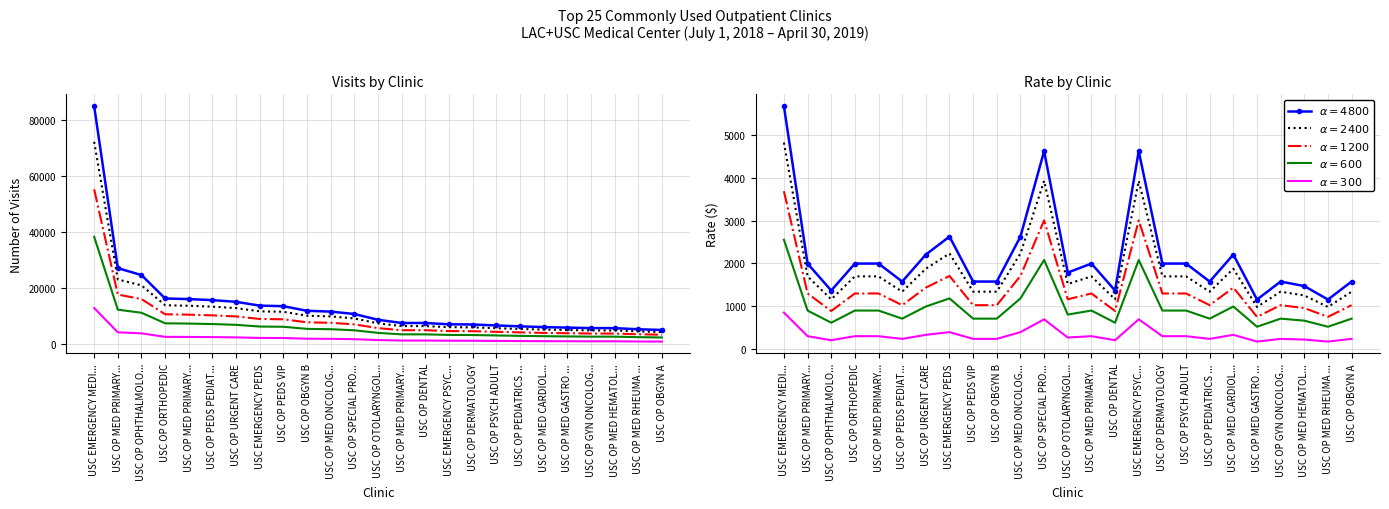

What is the value of the $\alpha=600$ point at the 15th from the left?

614.2